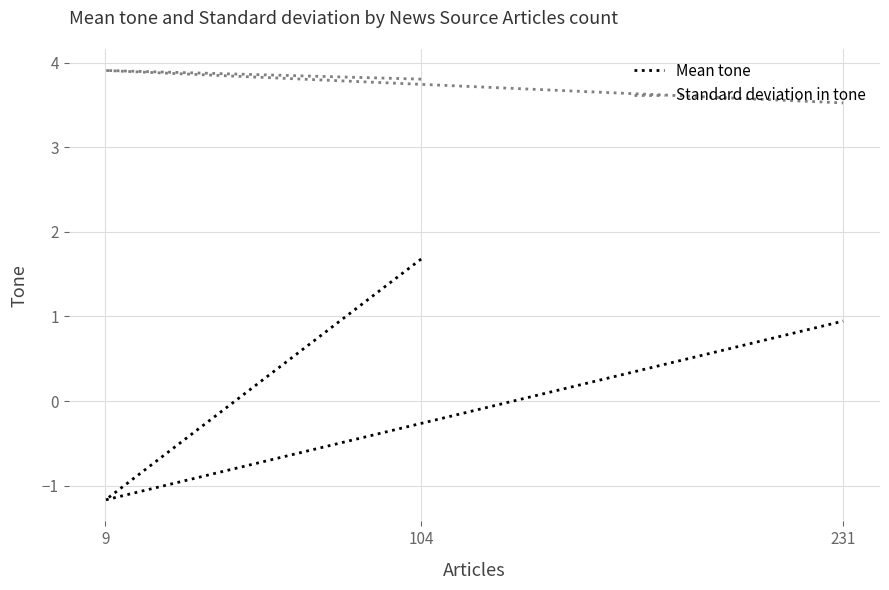

How many lines are shown in the chart?

2